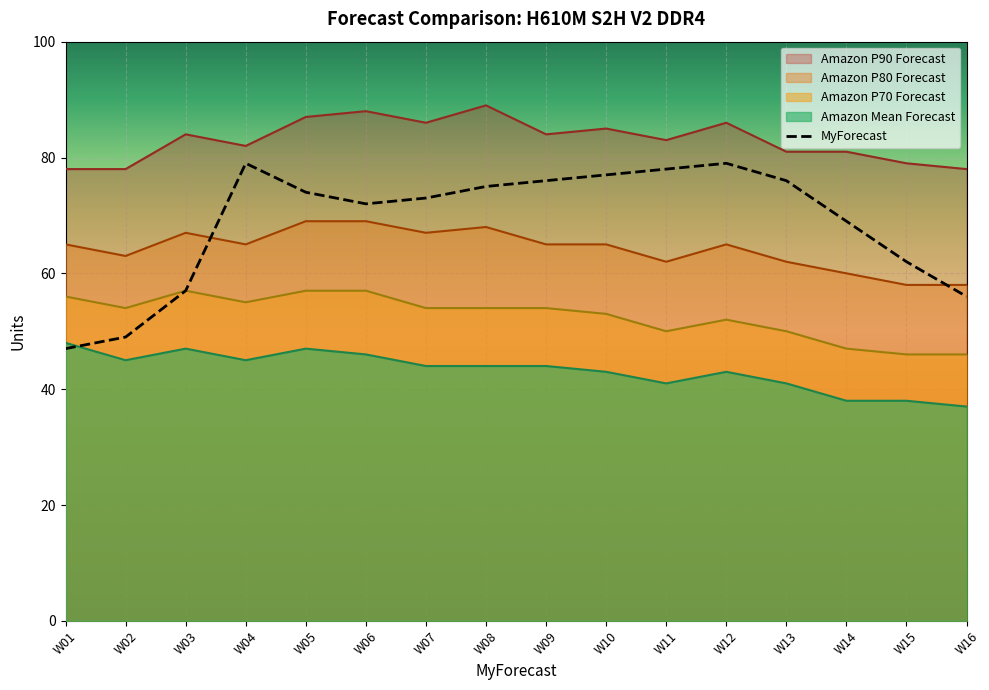

What is the lowest value of the Amazon P80 Forecast series?

58